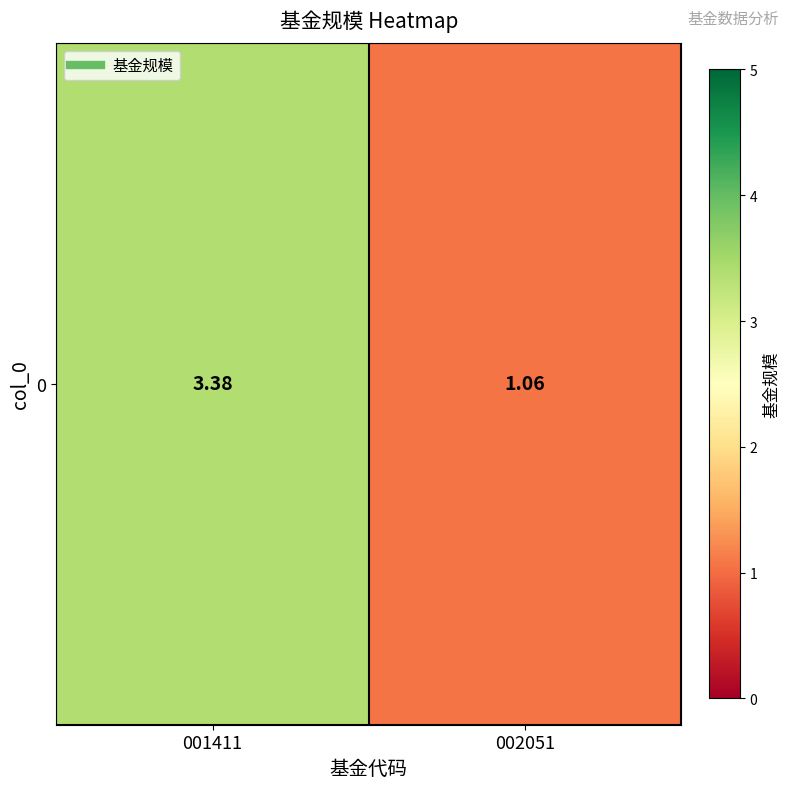

What is the maximum value shown in the chart?

3.4